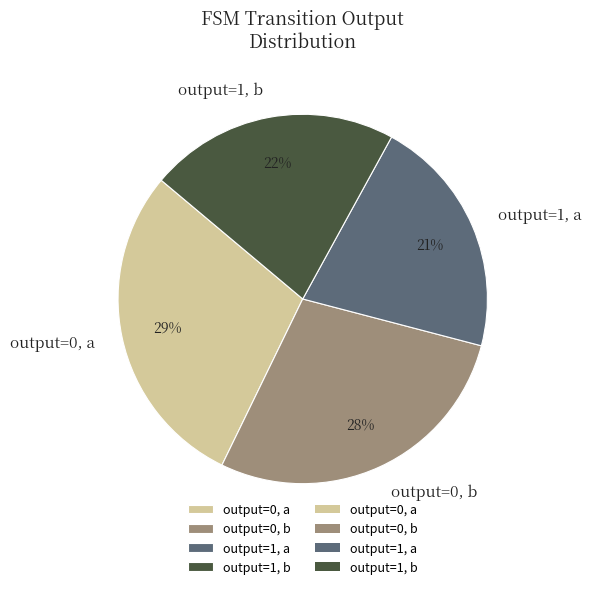

Between output=1, a and output=0, a, which is larger?

output=0, a